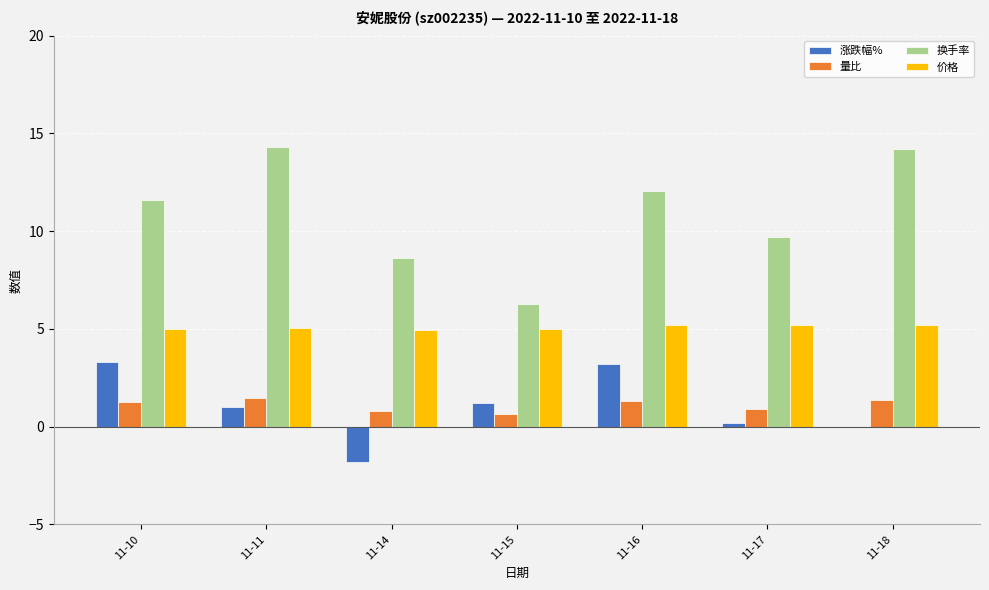

Where is 换手率 nearest to the value 10?

11-17